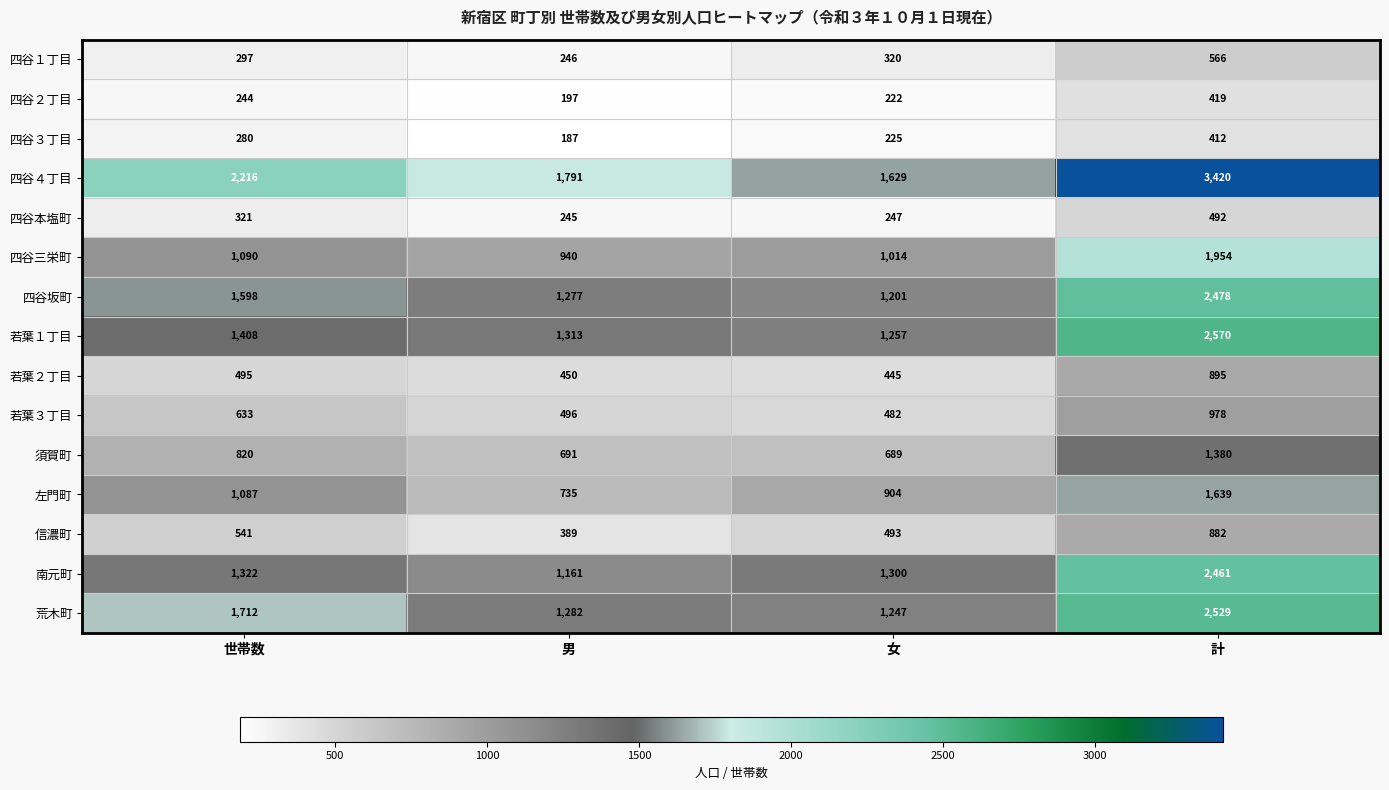

At which label does 四谷４丁目 reach its peak?

計